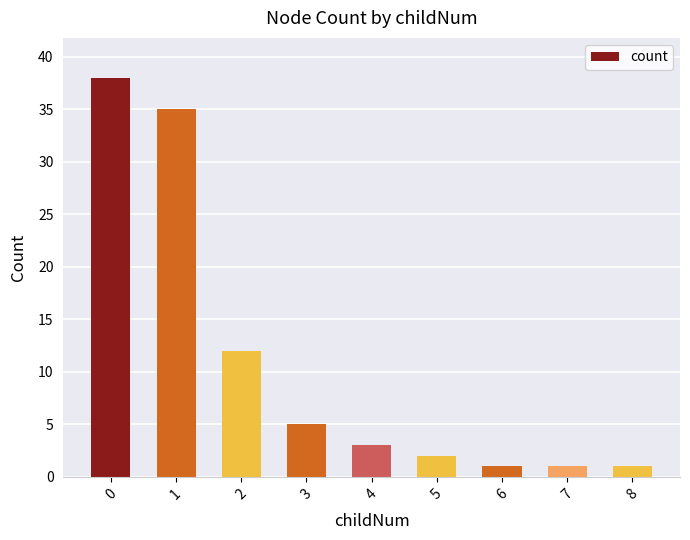

Where is the data nearest to the value 19?

2